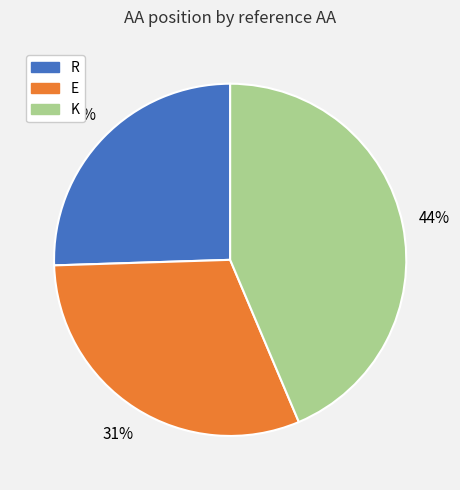

Is there any slice that represents more than half of the pie?

No